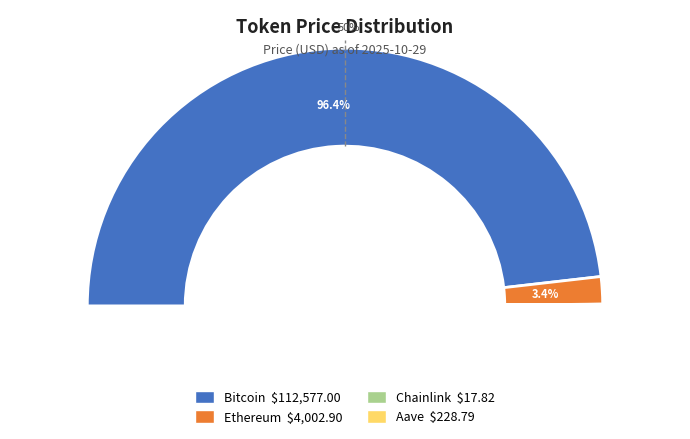

Rank the categories by value from lowest to highest.

Chainlink, Aave, Ethereum, Bitcoin